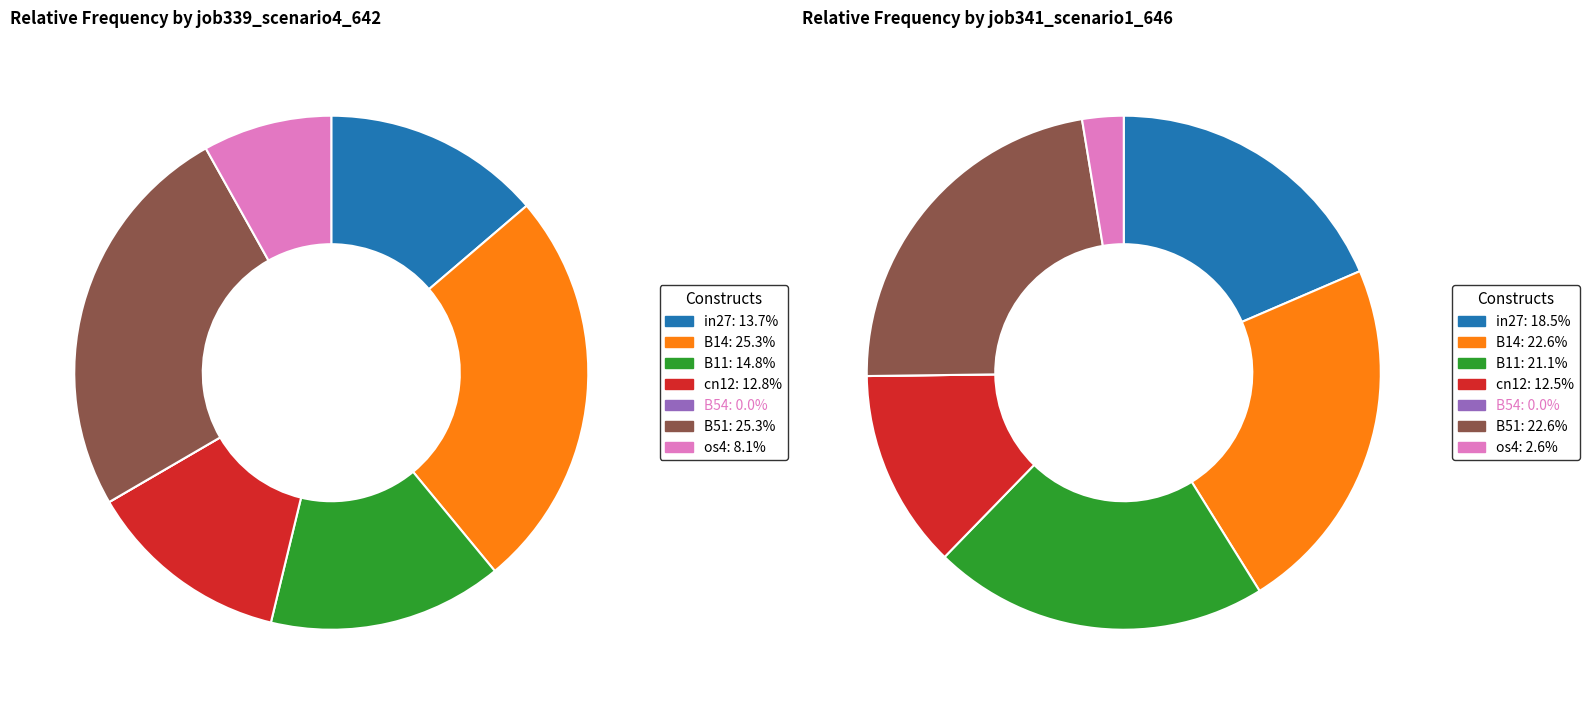

To the nearest percent, what is the combined percentage of B54 and B51?

23%